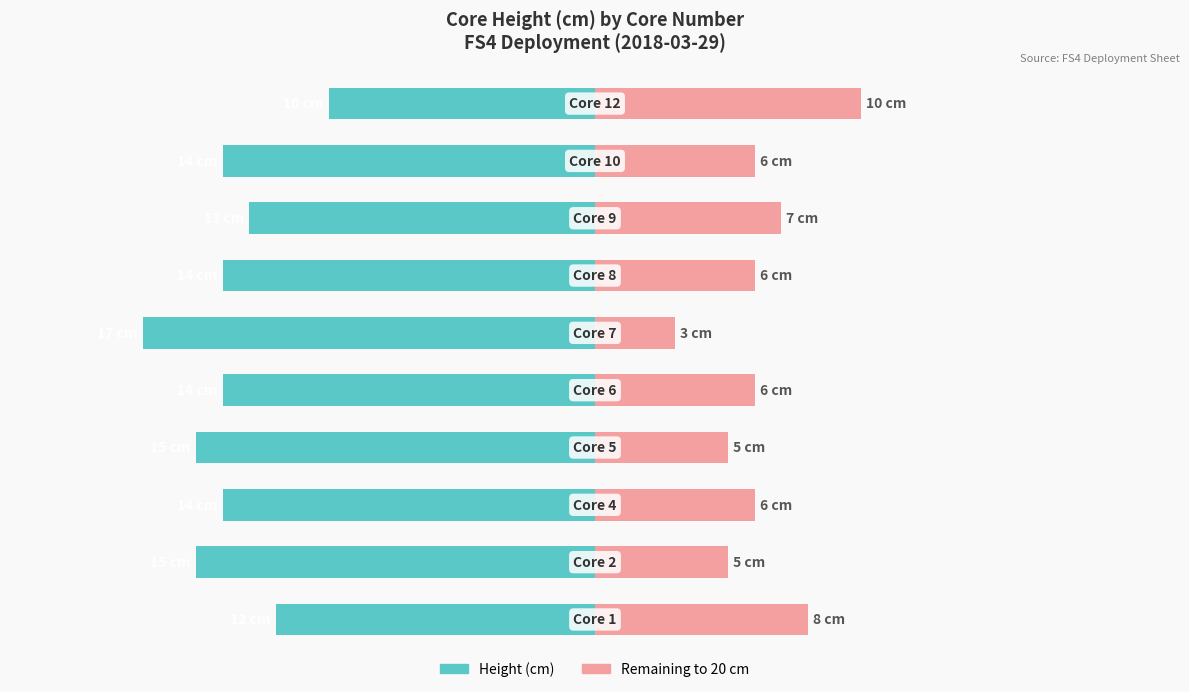

Count the number of categories in the chart.

10